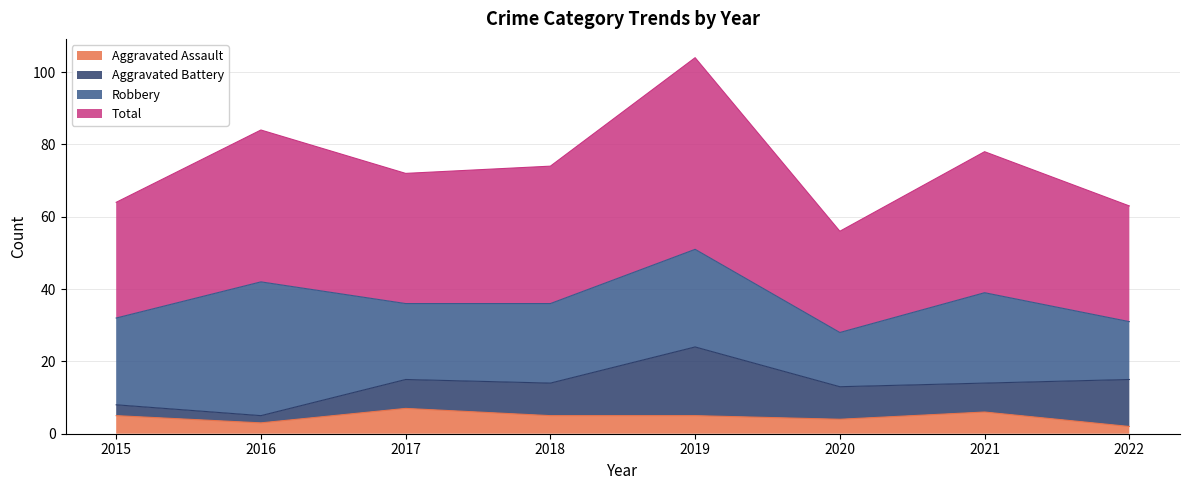

The Aggravated Assault series shows 5 at 2015. True or false?

True